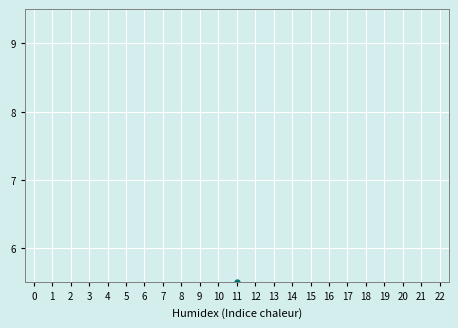

The chart shows a value of 2.4 at 12. True or false?

False